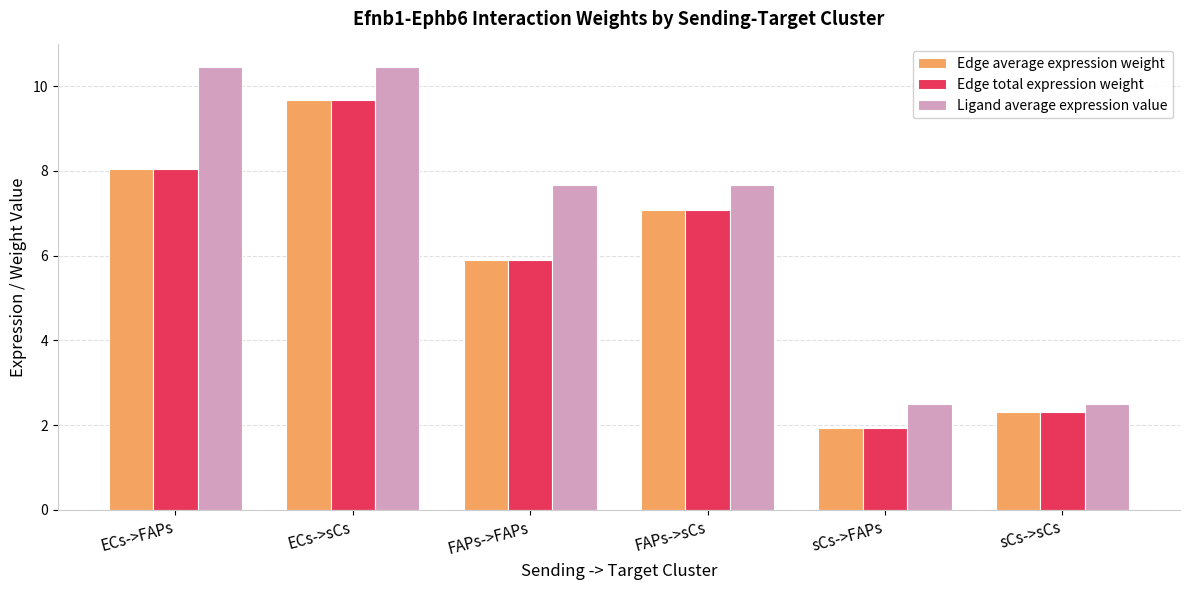

Are the bars horizontal?

No